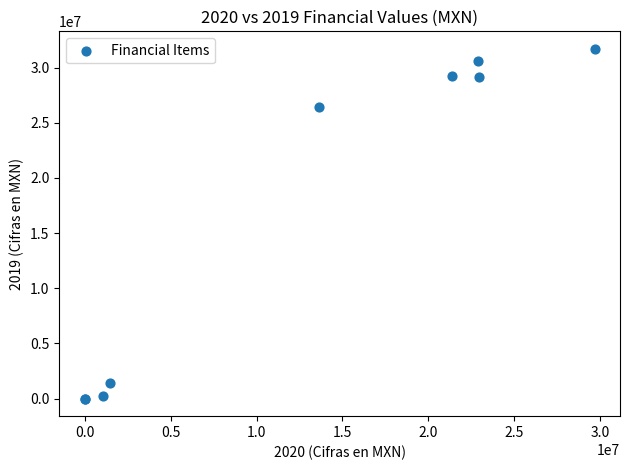

What Y value in the scatter plot is closest to 15852000?

26467000